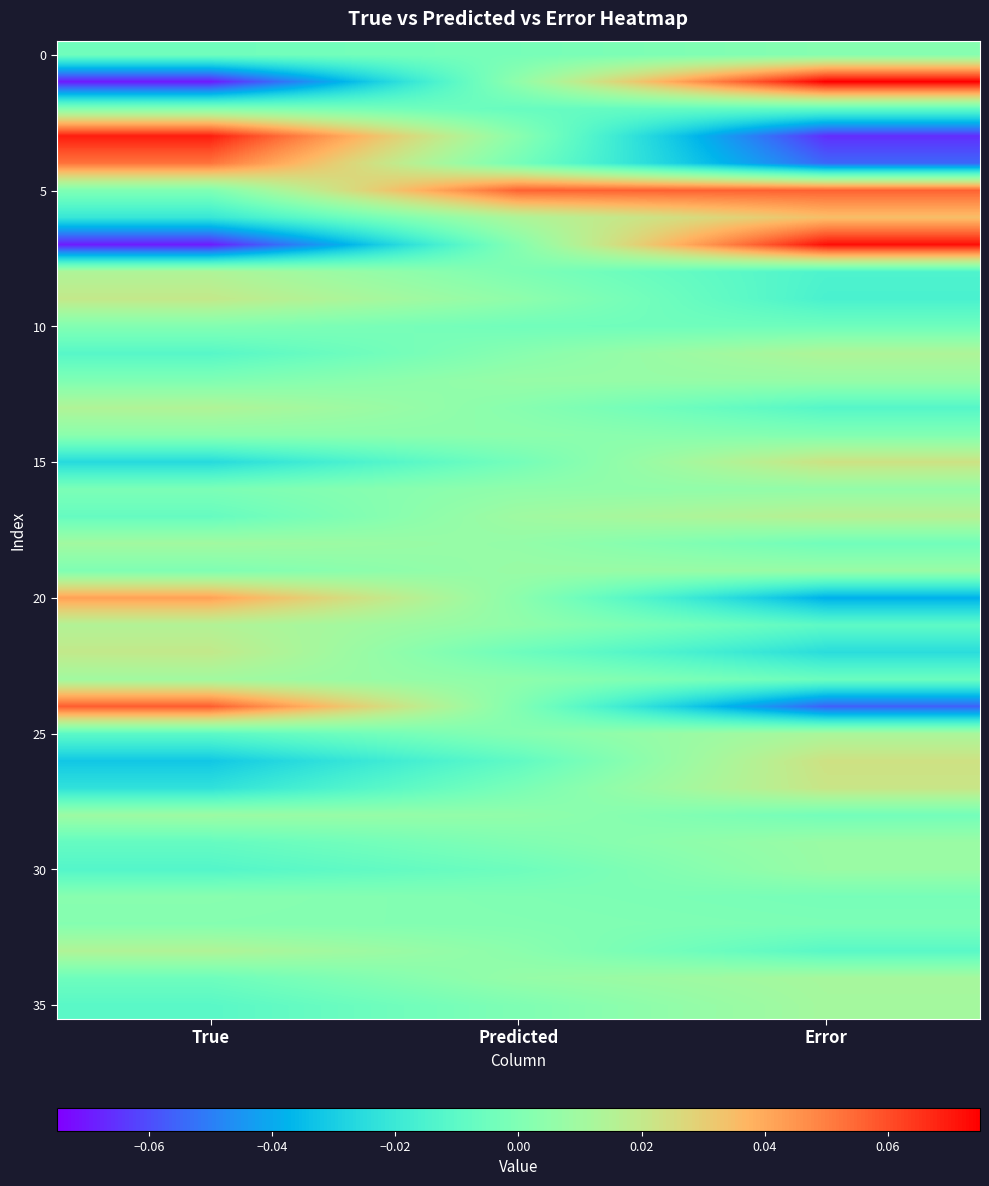

At which category is the sum across all series the highest?

Predicted